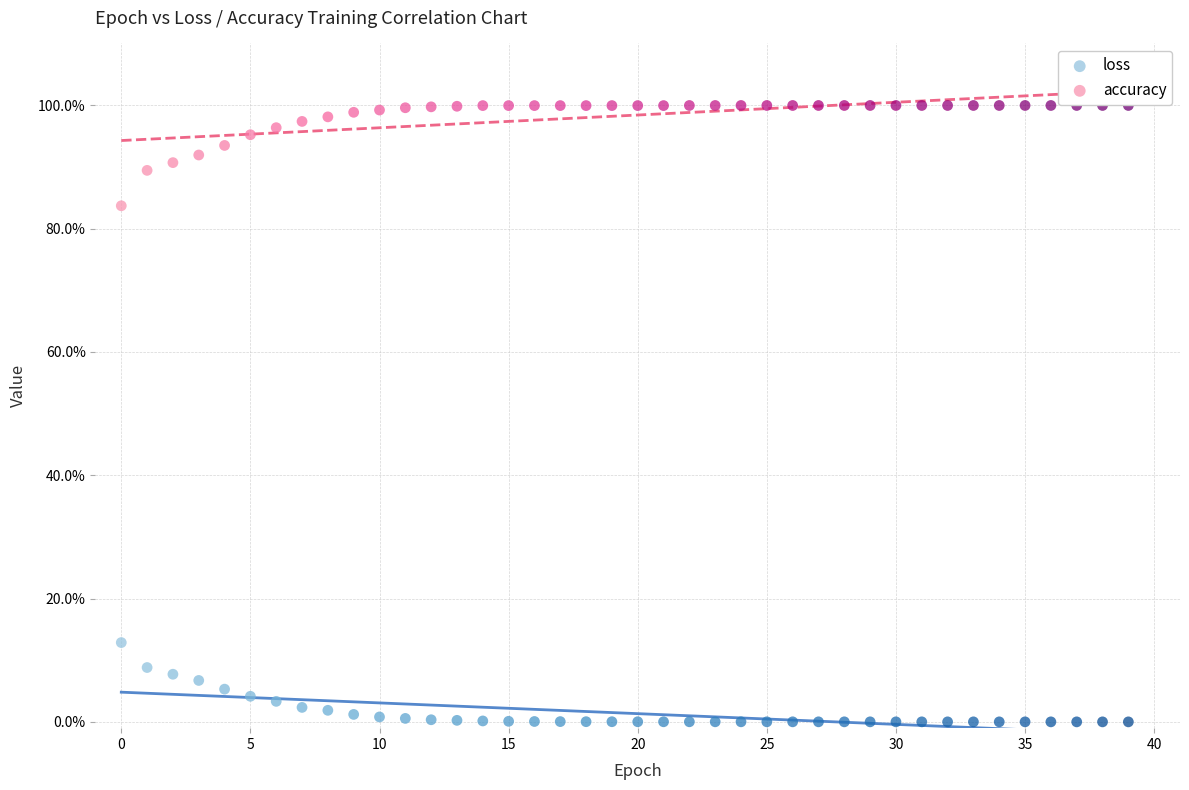

What are all the series names shown in the legend?

loss, accuracy